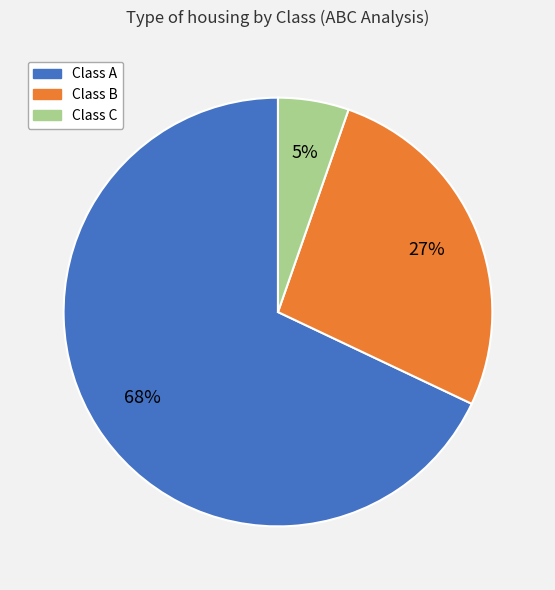

Which category accounts for the majority?

Class A